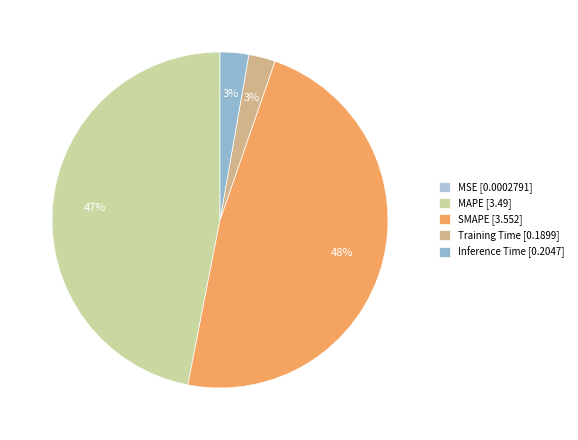

Is Inference Time the majority of the pie?

No